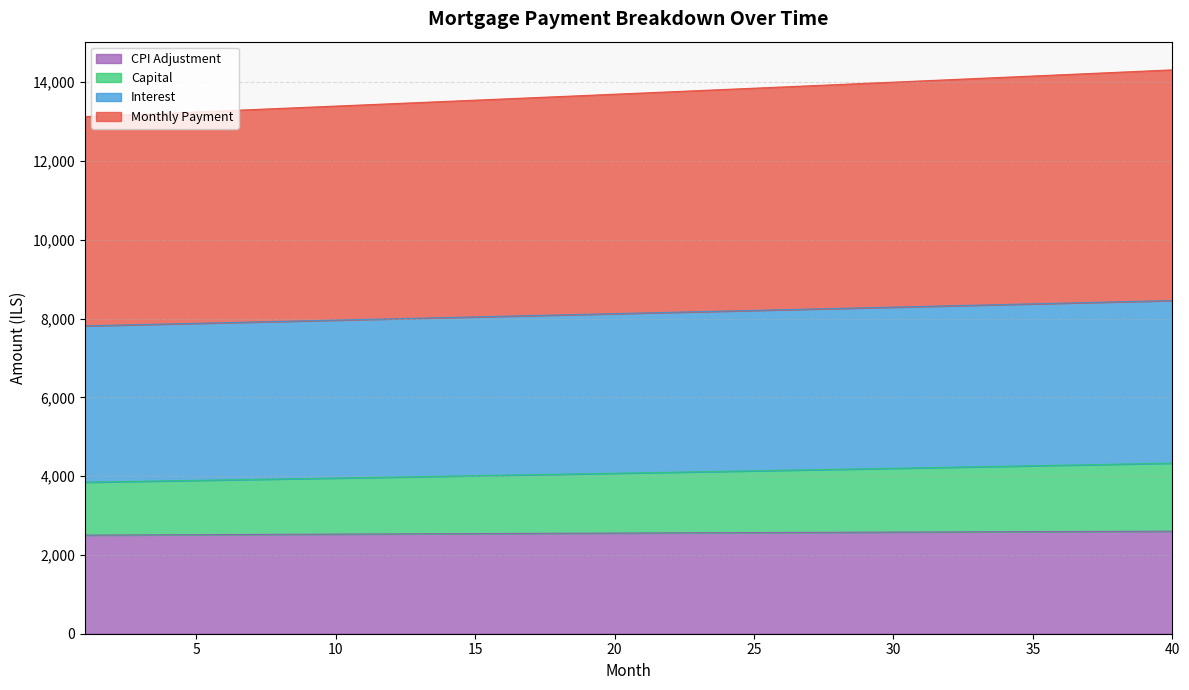

True or false: capital has a value of 4160.8 at 27.

True